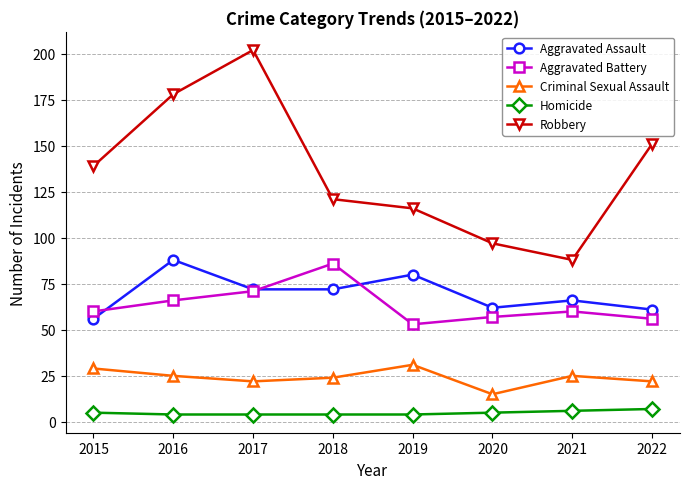

How many lines are shown in the chart?

5